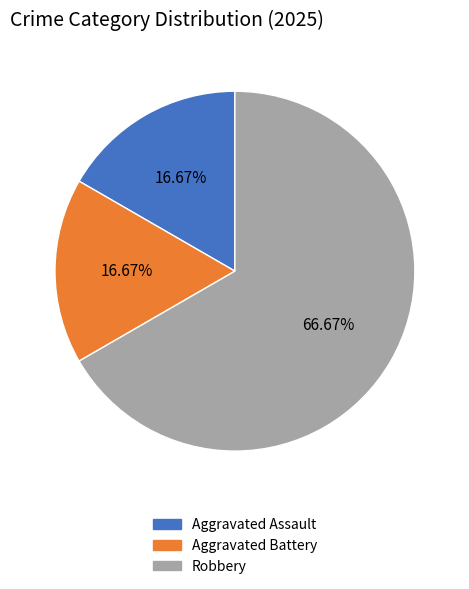

How many slices are in this pie chart?

3